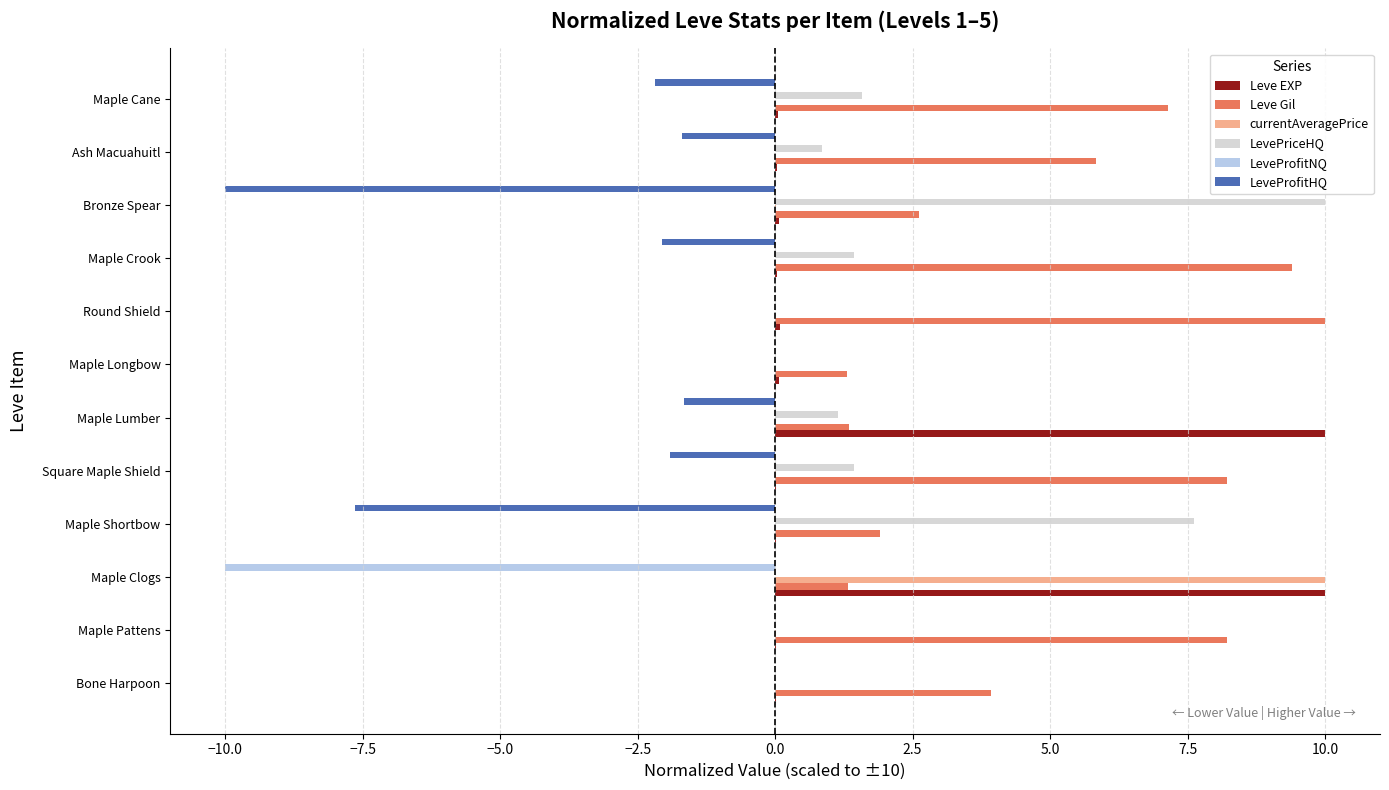

Which series changed the most between Maple Longbow and Maple Cane?

Leve Gil